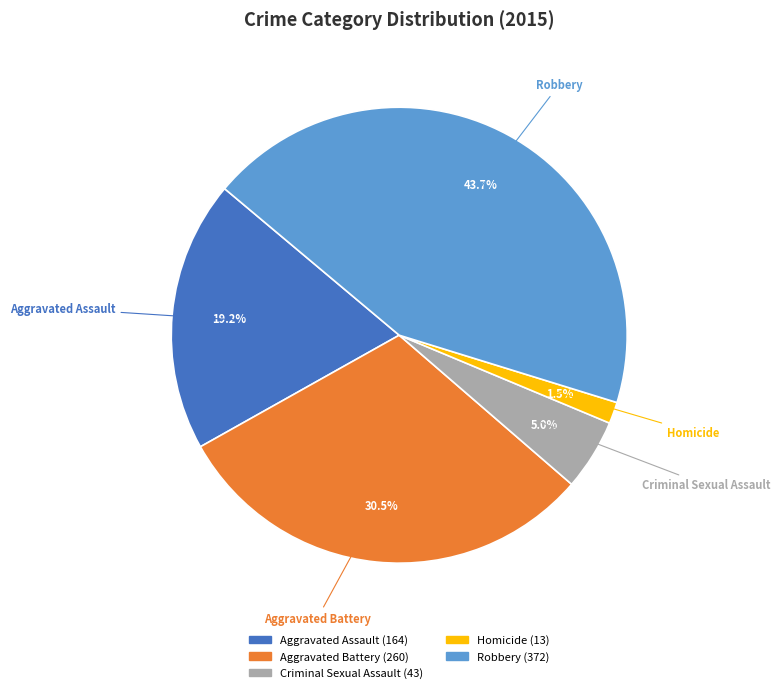

Which category has the smallest portion of the pie?

Homicide